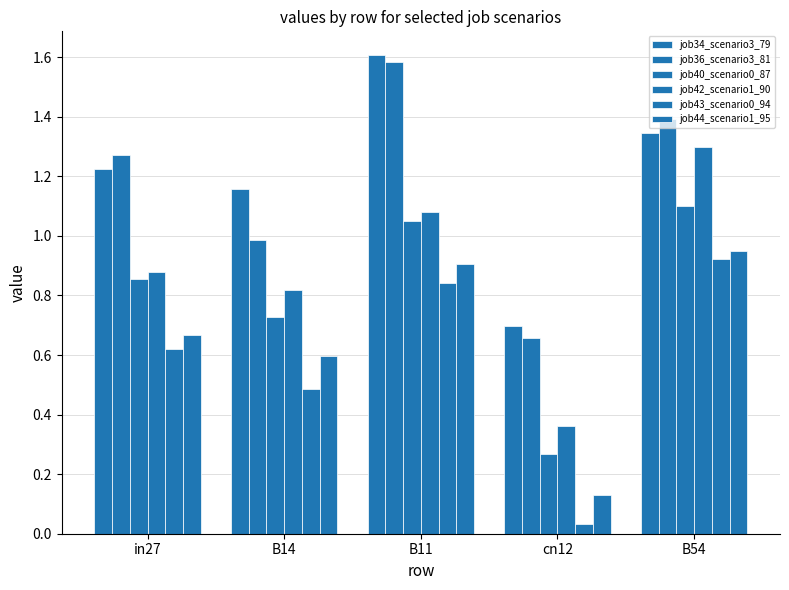

Reading left to right, transcribe all the data shown in this chart.

job34_scenario3_79: in27=1.2	B14=1.2	B11=1.6	cn12=0.7	B54=1.3
job36_scenario3_81: in27=1.3	B14=1.0	B11=1.6	cn12=0.7	B54=1.4
job40_scenario0_87: in27=0.9	B14=0.7	B11=1.1	cn12=0.3	B54=1.1
job42_scenario1_90: in27=0.9	B14=0.8	B11=1.1	cn12=0.4	B54=1.3
job43_scenario0_94: in27=0.6	B14=0.5	B11=0.8	cn12=0.0	B54=0.9
job44_scenario1_95: in27=0.7	B14=0.6	B11=0.9	cn12=0.1	B54=0.9